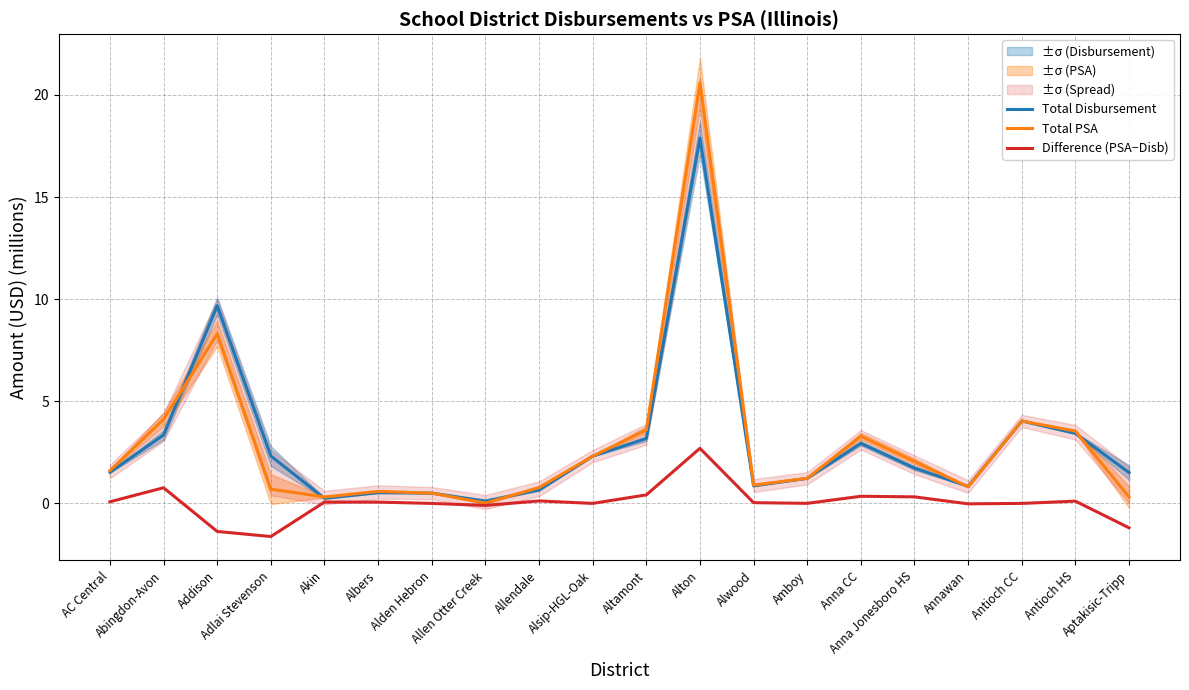

What position from the left is Aptakisic-Tripp?

20